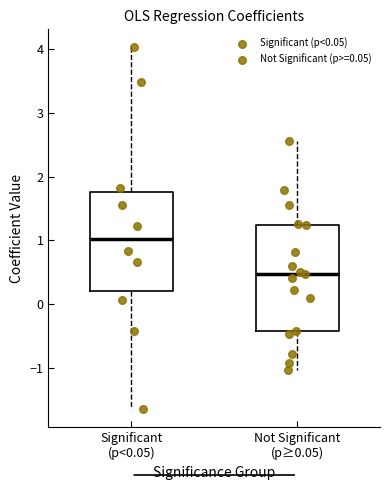

Where is the upper edge of the box for Significant (p<0.05) on the y-axis? The values are not printed on the chart, so give them approximately, as read against the axis.

1.8